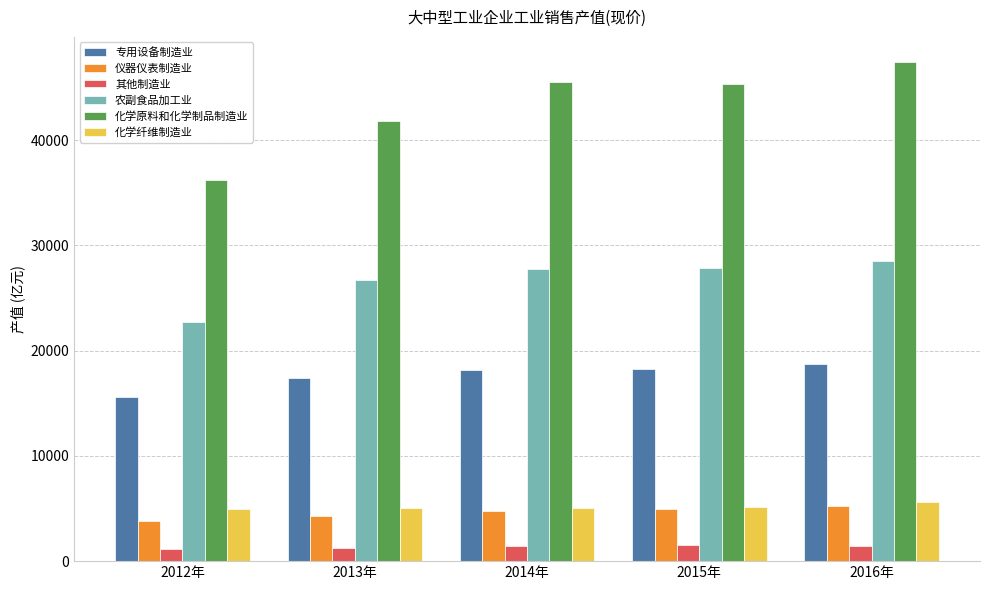

How many groups of bars are there?

5